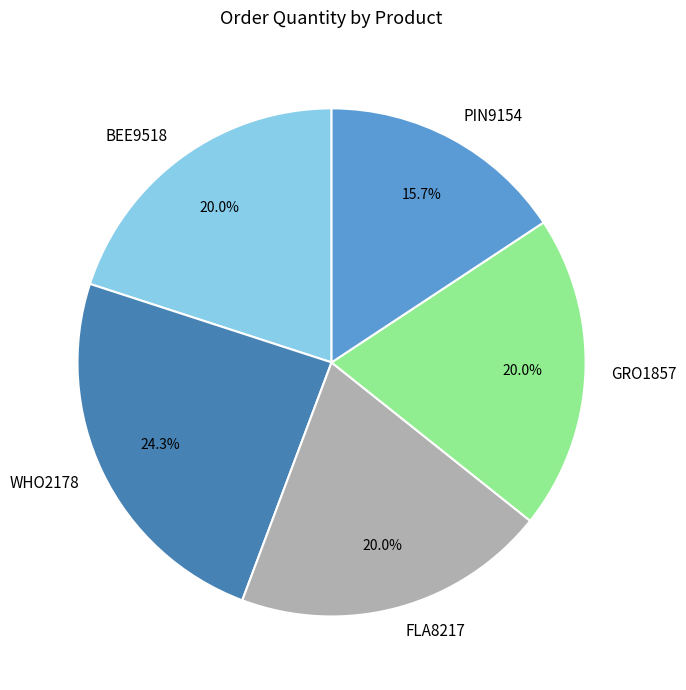

What percentage is NOT represented by GRO1857?

80.0%